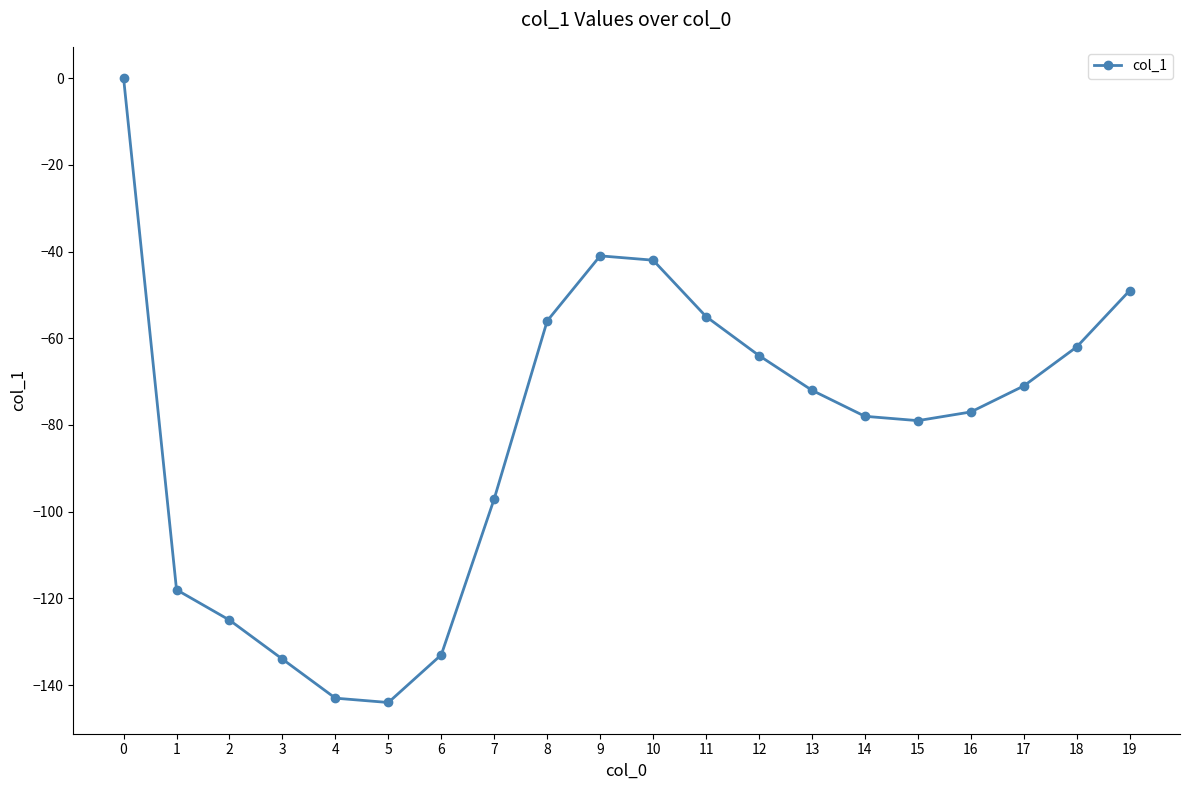

What is the minimum value shown in the chart?

-144